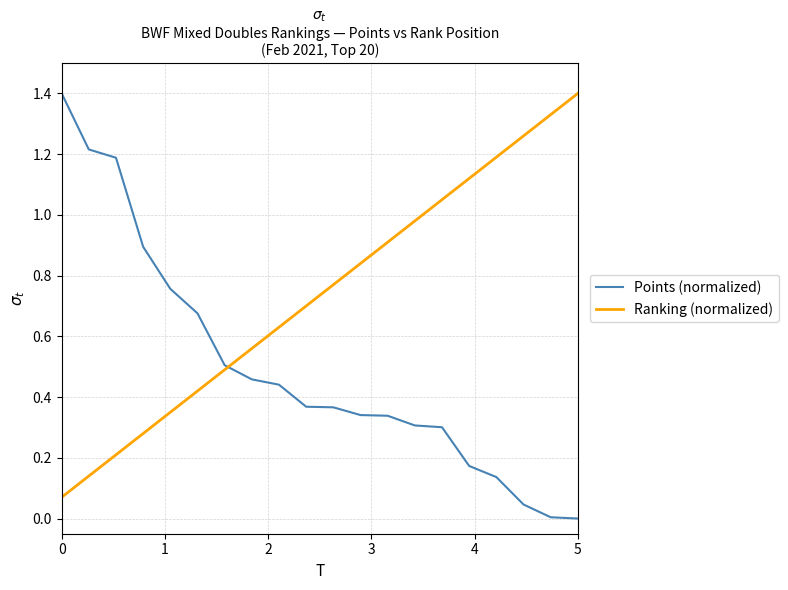

Which series has the largest total across all categories?

Ranking (normalized)